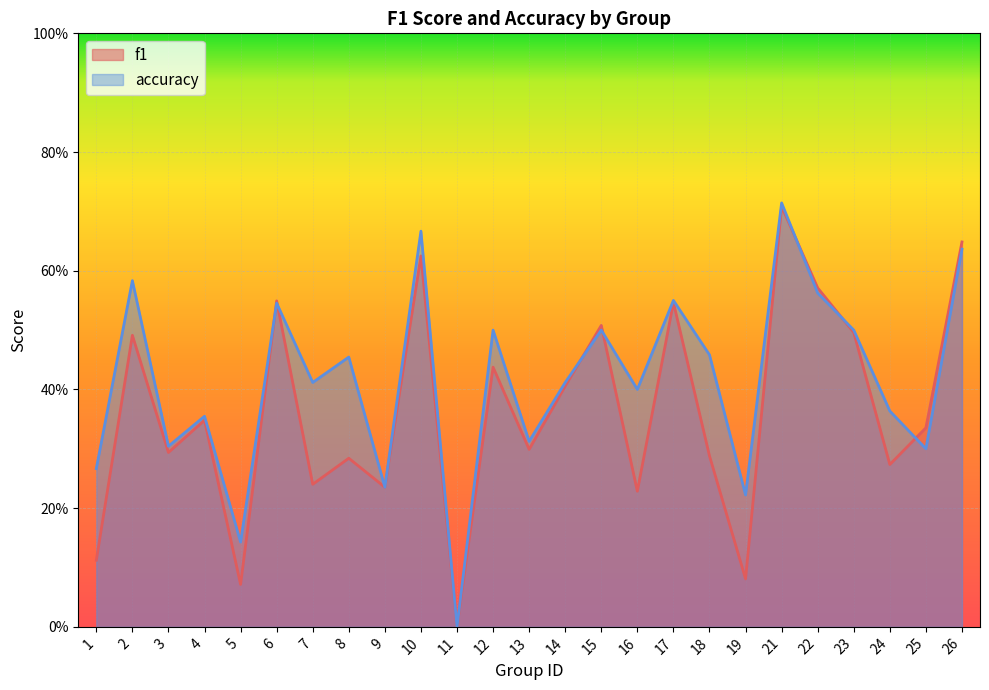

The f1 series shows 0.0 at 11. True or false?

True